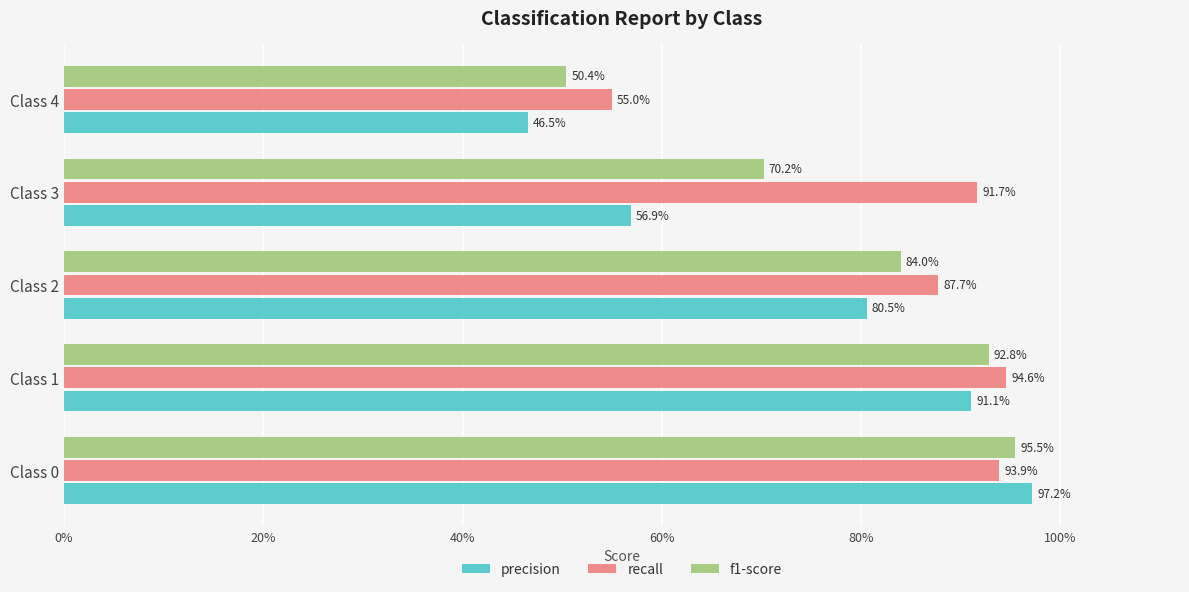

What are all the series names shown in the legend?

precision, recall, f1-score